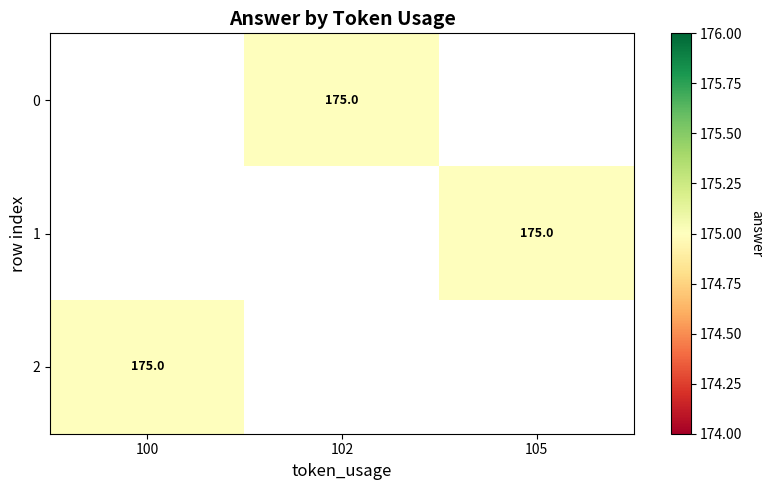

Rank the series by their average value, from lowest to highest.

row_0, row_1, row_2